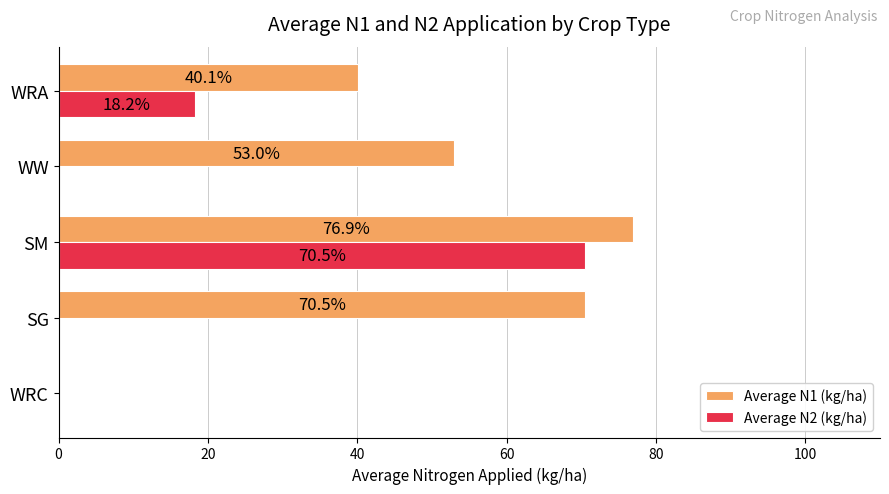

What is the greatest value displayed?

76.9